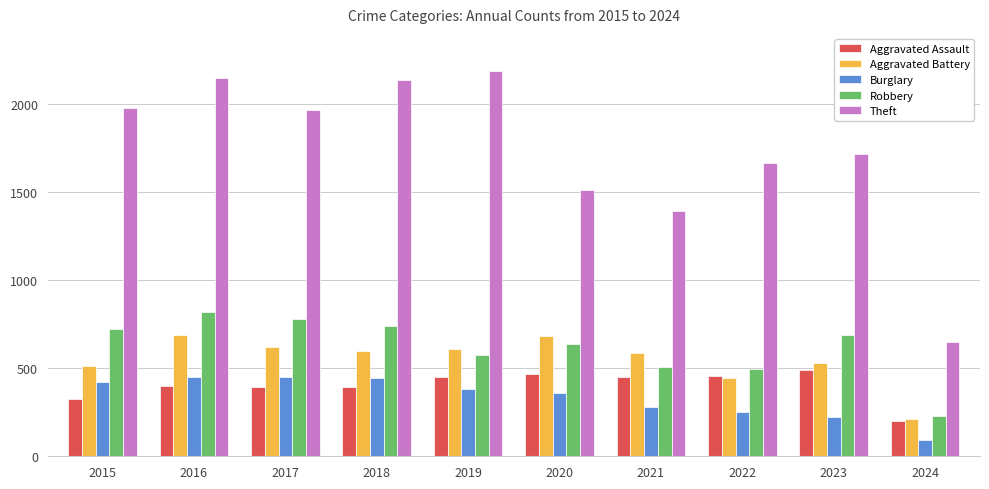

What is the spread (max minus min) of values at 2019?

1807